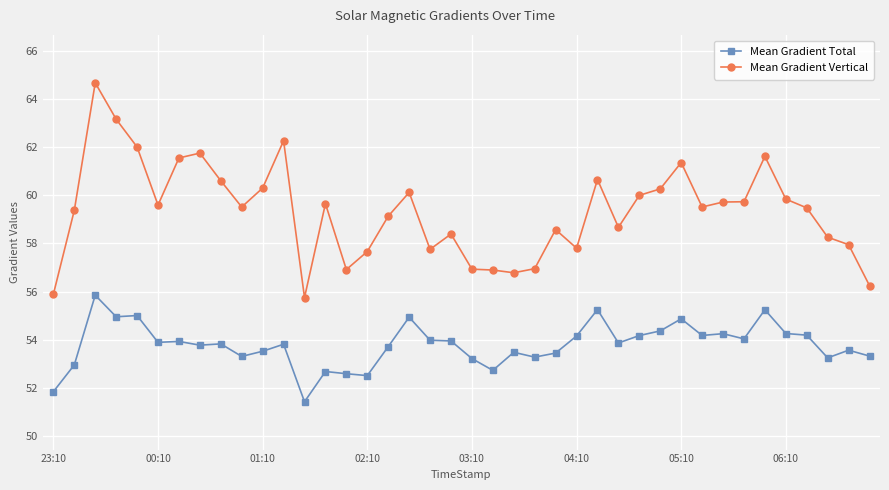

What is the difference between the maximum and minimum values in the Mean Gradient Vertical series?

8.9